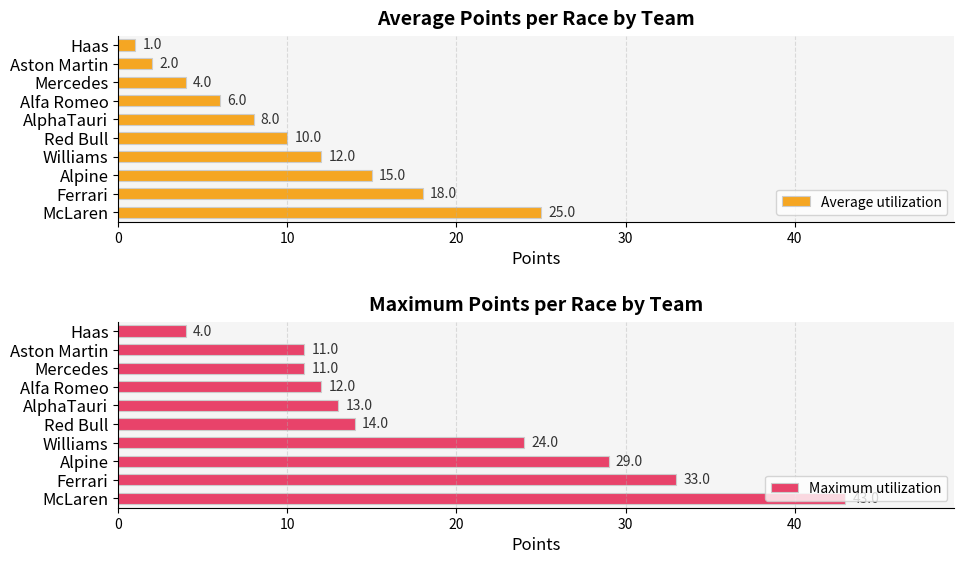

What is the sum of the Average utilization values at Aston Martin and Red Bull?

12